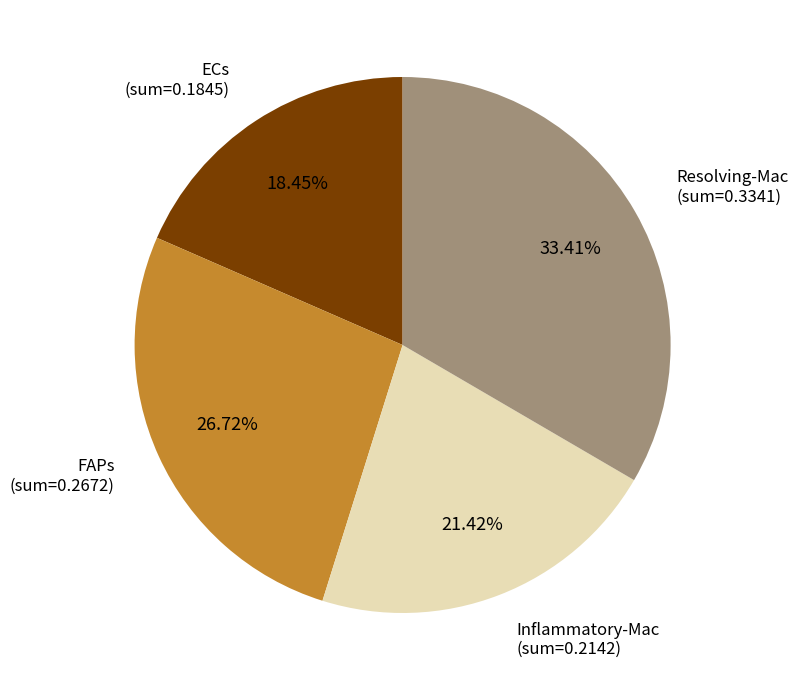

To the nearest percent, what is the difference between the largest and smallest slice percentages?

15%